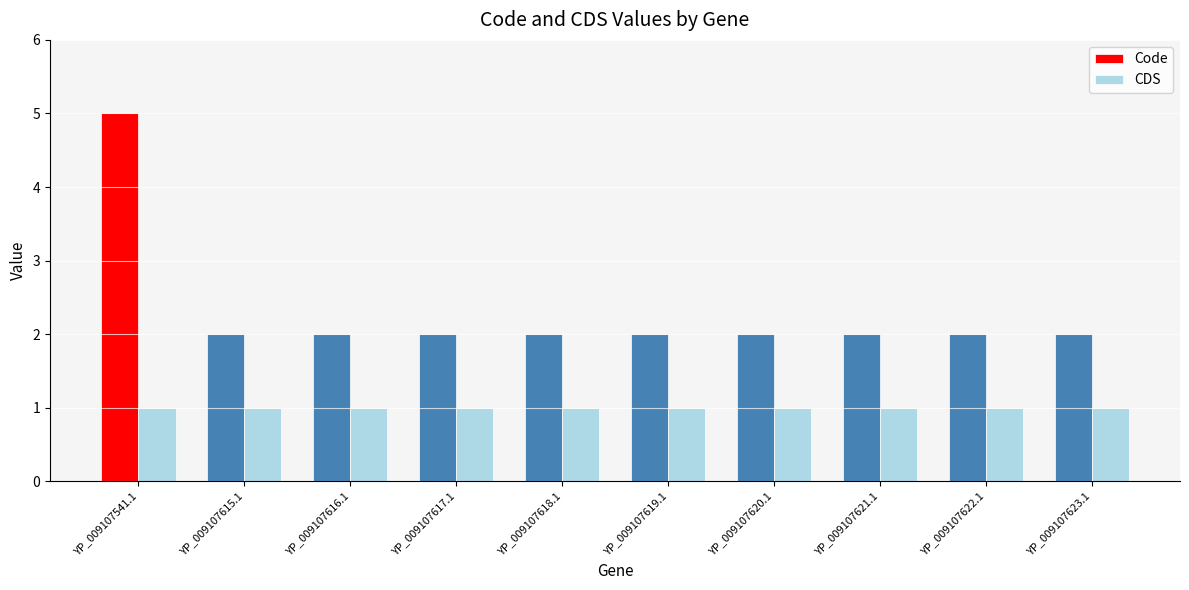

Which series has the largest total across all categories?

Code